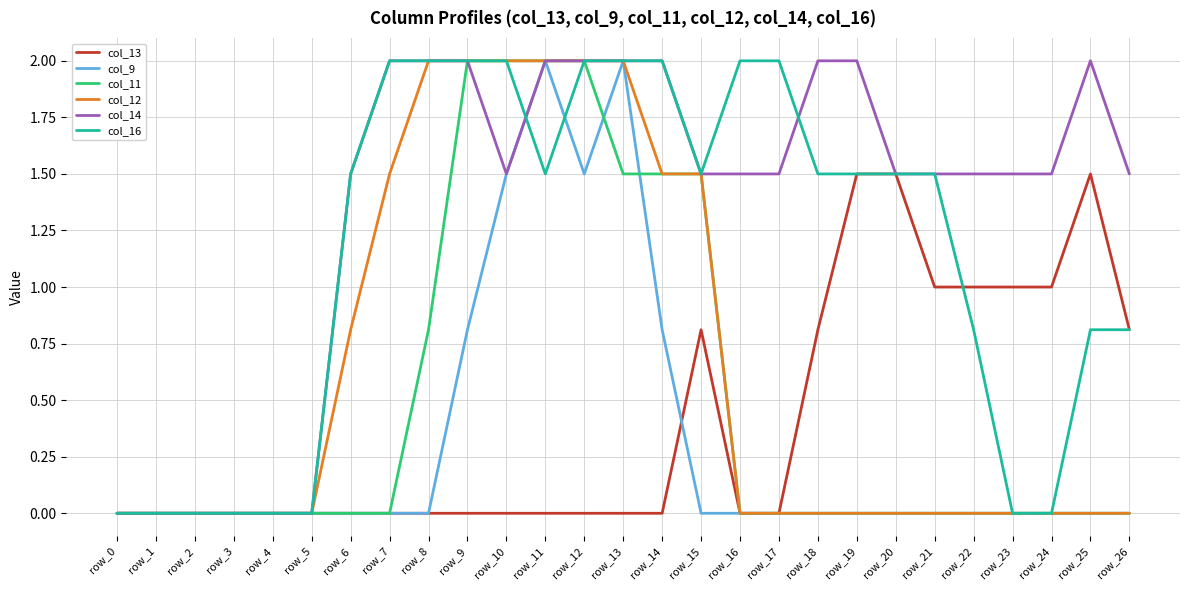

Which series has the largest total across all categories?

col_14